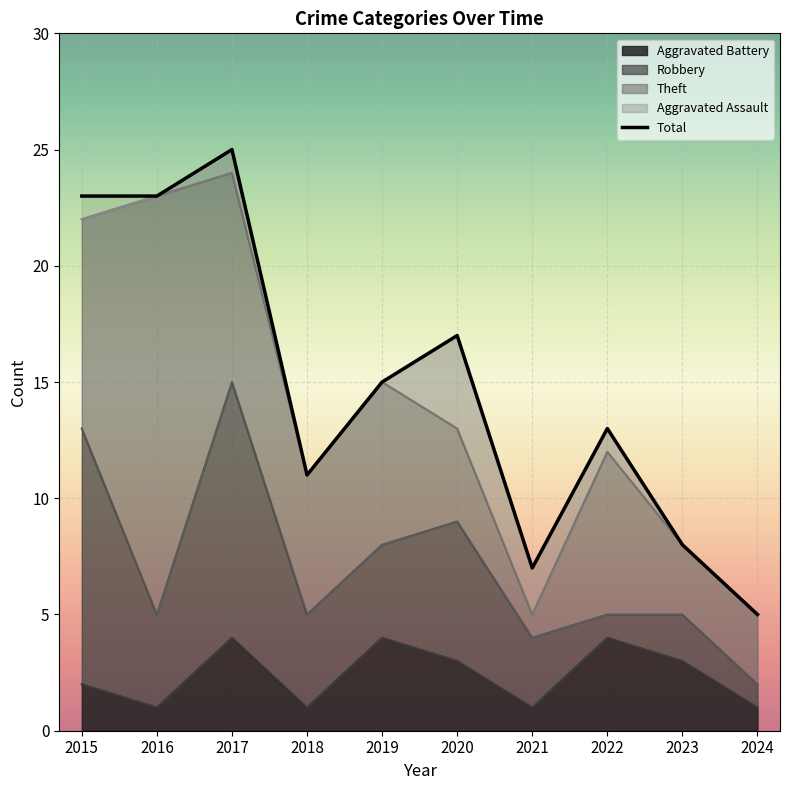

What is the spread (max minus min) of values at 2016?

23